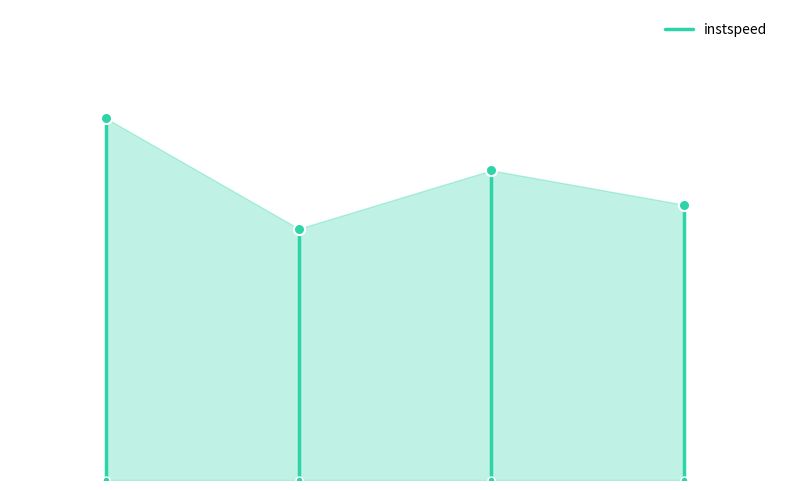

True or false: the data shows 0.0 at 0.

True